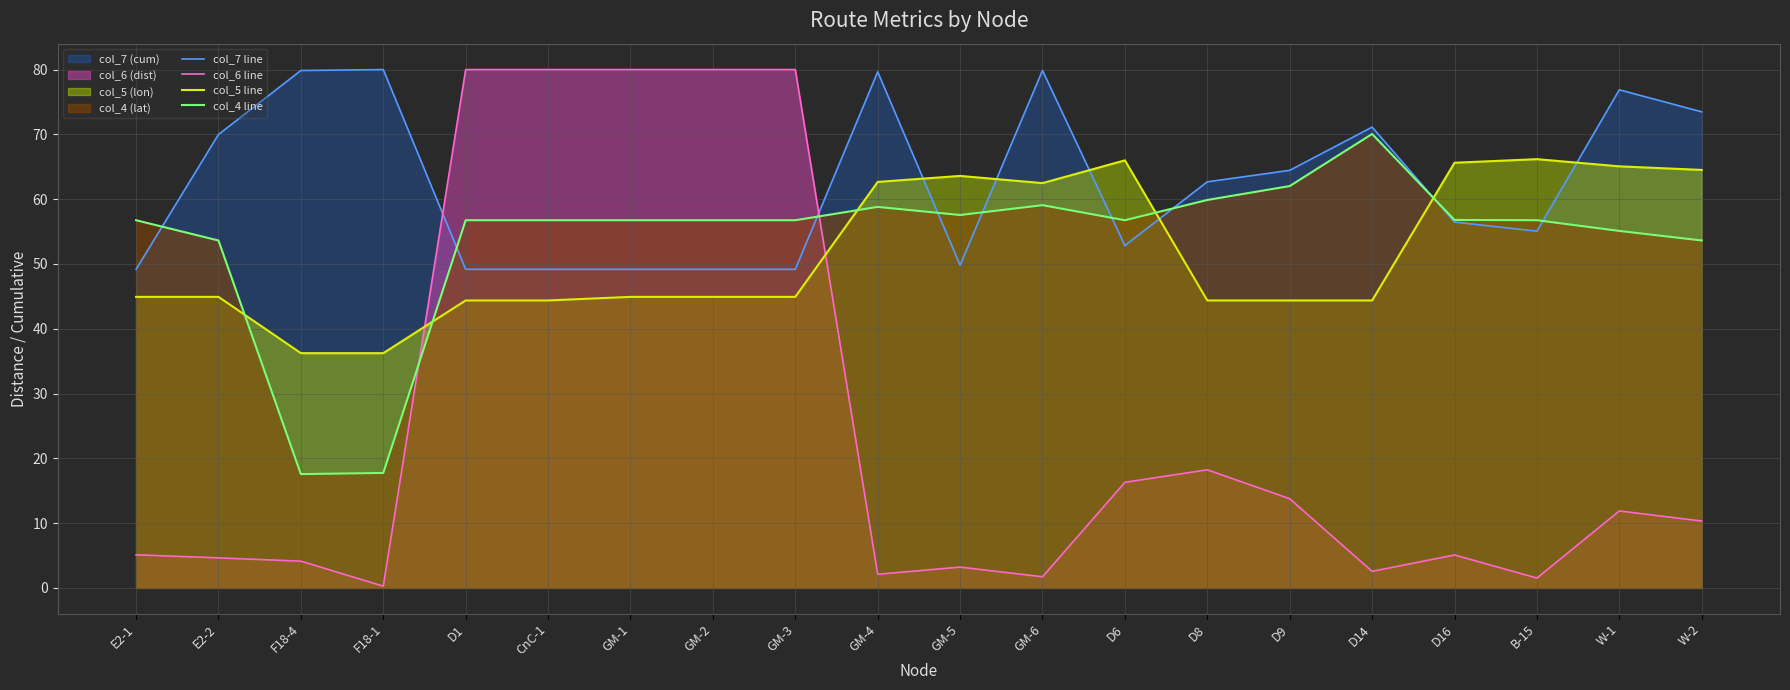

What is the difference between the highest and lowest values at D14?

68.6